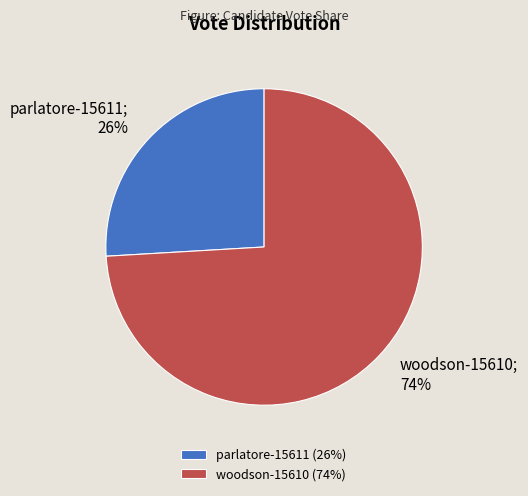

True or false: parlatore-15611 accounts for 36% of the total.

False